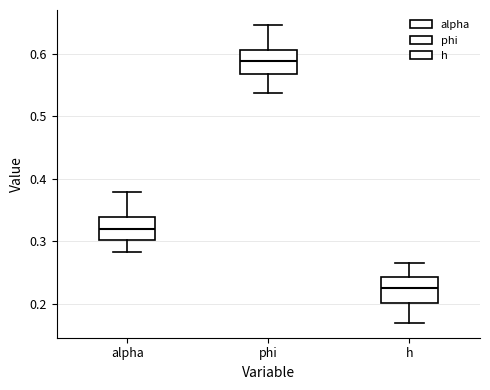

Reading left to right, transcribe this box plot: for each box, give where its median line is, the range the box spans, and where its two whiskers end, as read against the y-axis. The values are not printed on the chart, so give them approximately, as read against the axis.

alpha: median 0.32, box 0.30 to 0.34, whiskers 0.28 to 0.38
phi: median 0.59, box 0.57 to 0.61, whiskers 0.54 to 0.65
h: median 0.22, box 0.20 to 0.24, whiskers 0.17 to 0.27